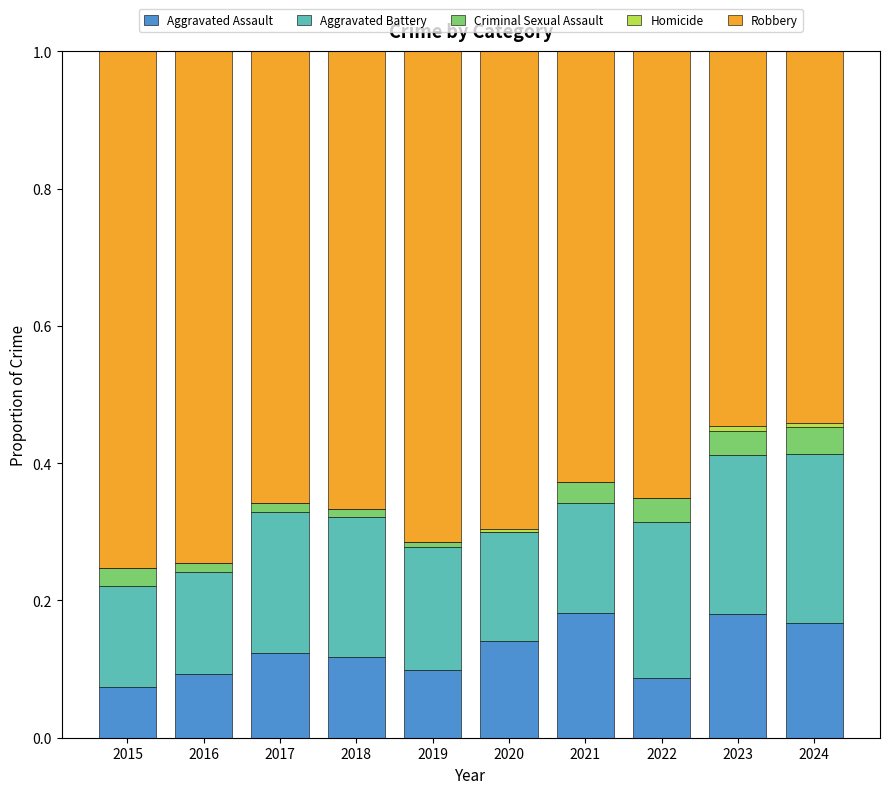

Are the bars horizontal?

No